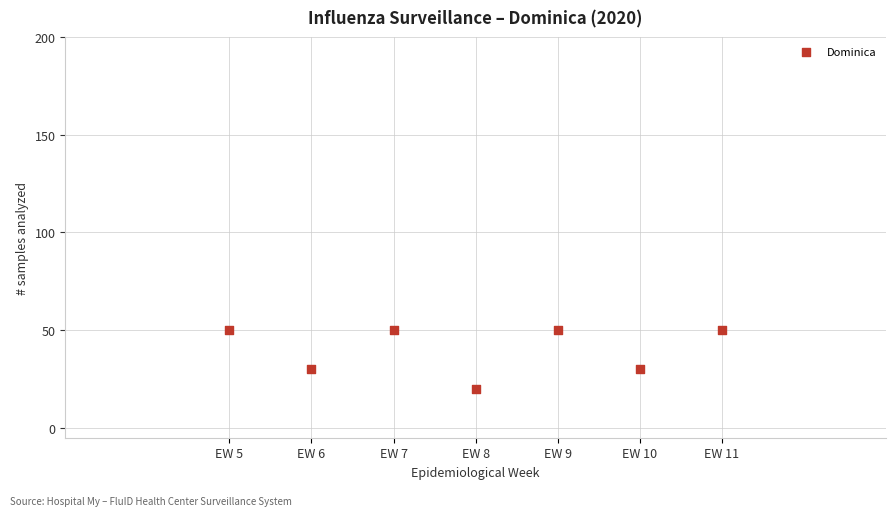

What is the average Y value?

40